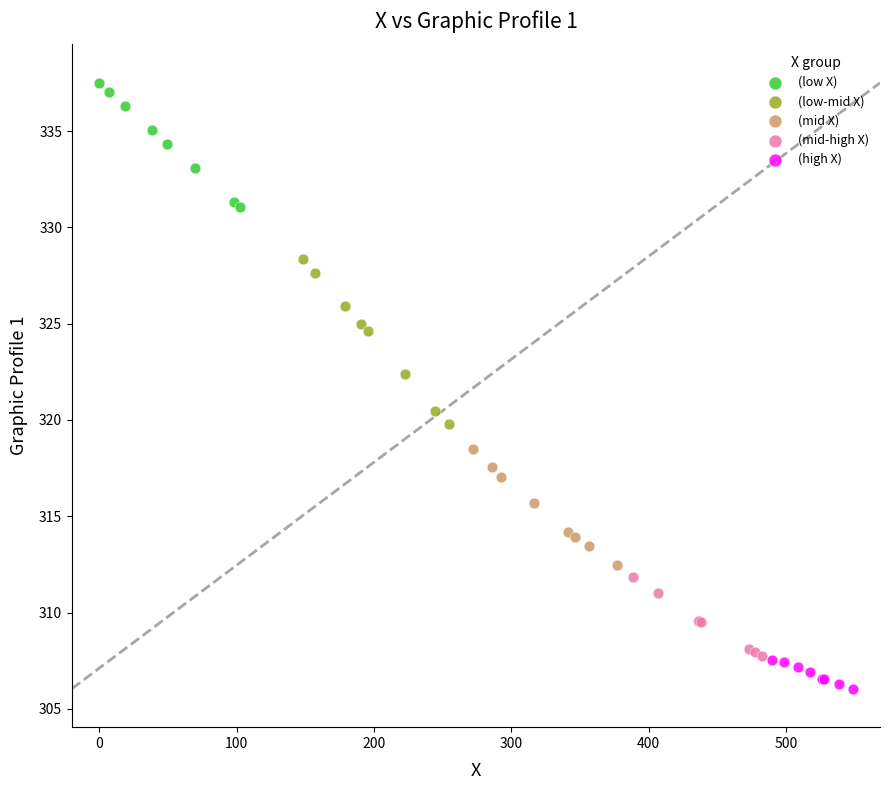

Which series contains the highest Y value?

(low X)